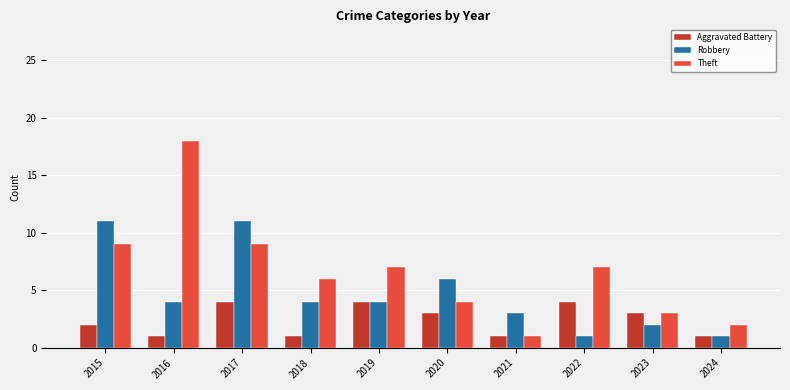

List the series in order of their peak value, highest first.

Theft, Robbery, Aggravated Battery